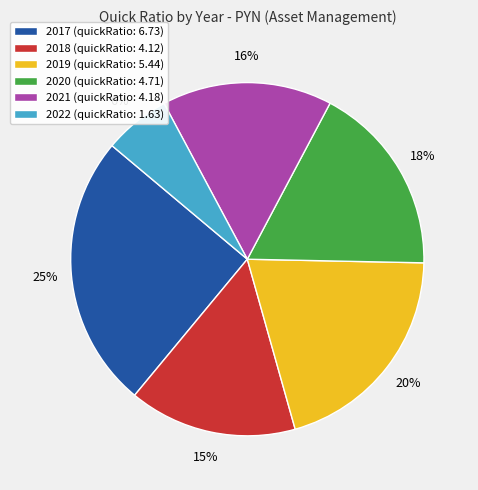

Is the sum of 2020 (quickRatio: 4.71) and 2018 (quickRatio: 4.12) greater than half?

No